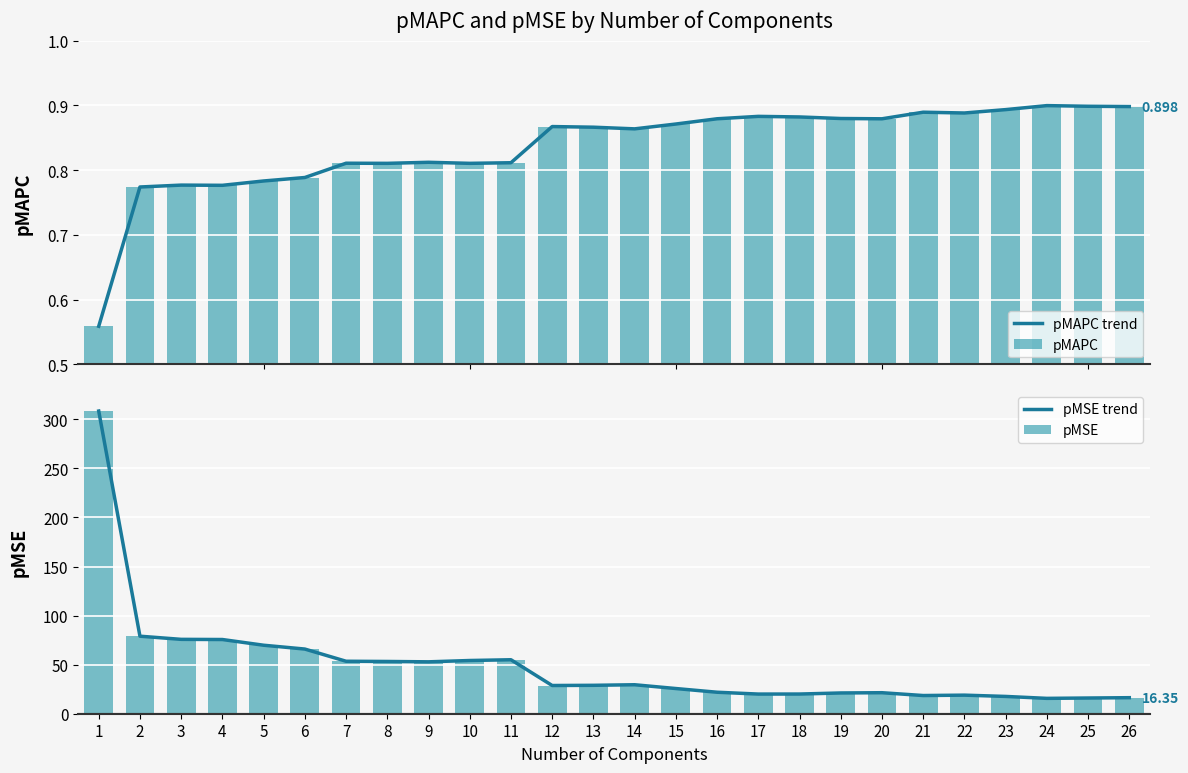

What is the sum of all pMSE values?

1263.9